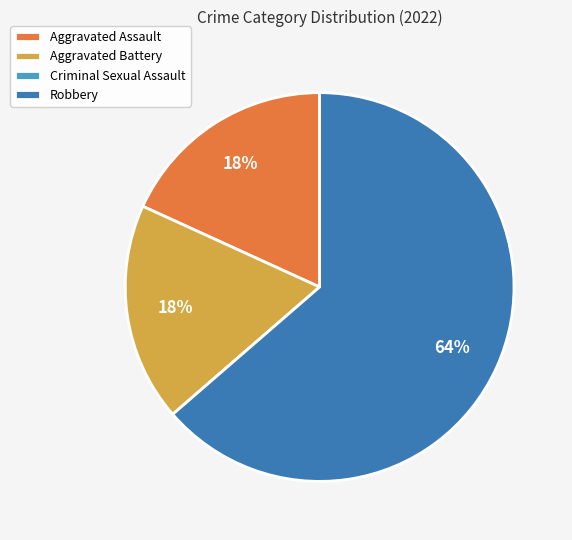

To the nearest percent, what is the difference between the largest and smallest slice percentages?

64%